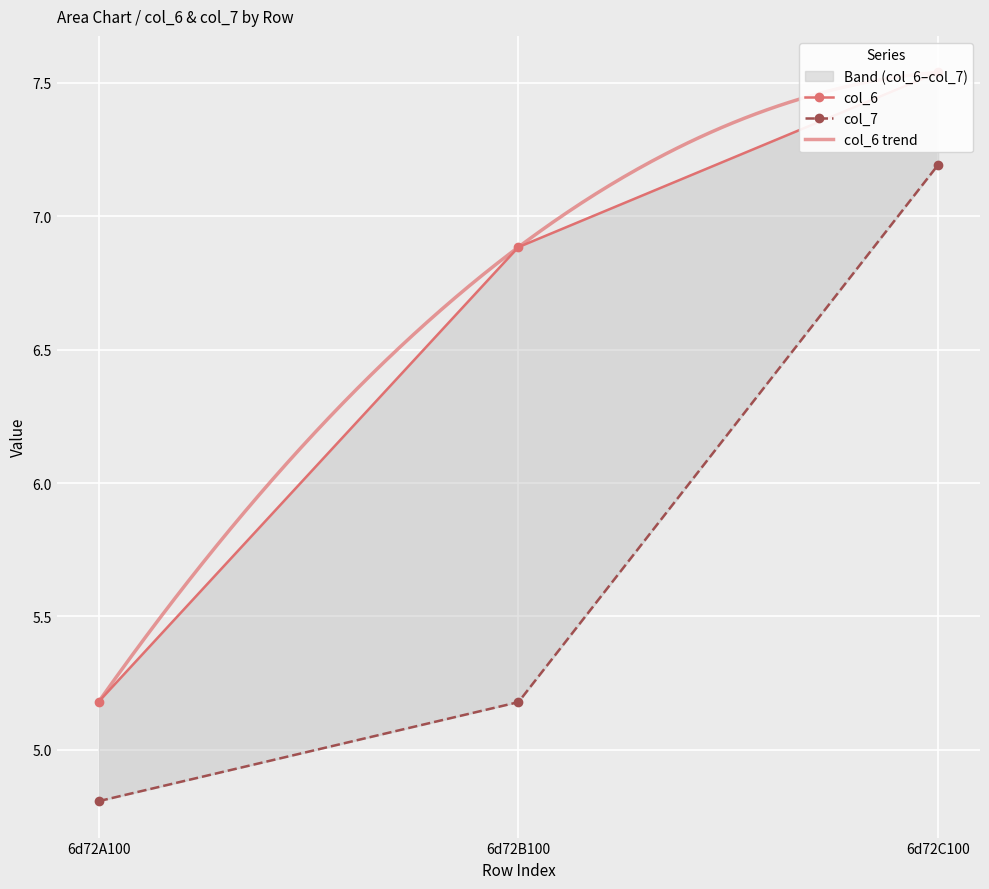

What is the value of the col_6 point at the 3rd from the left?

7.5